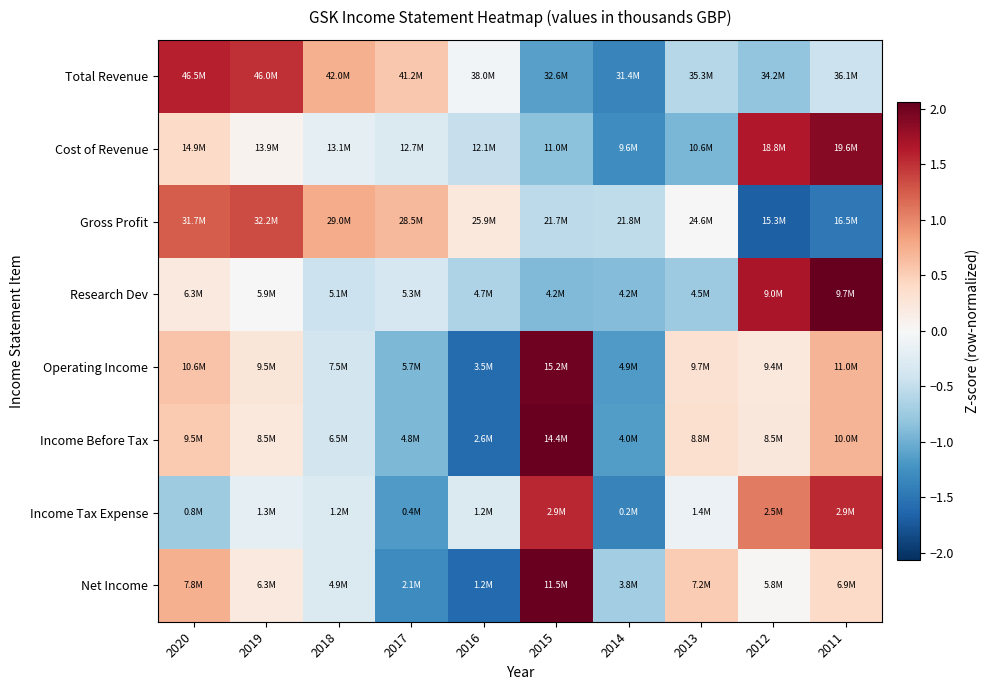

What is the greatest value displayed?

2.1